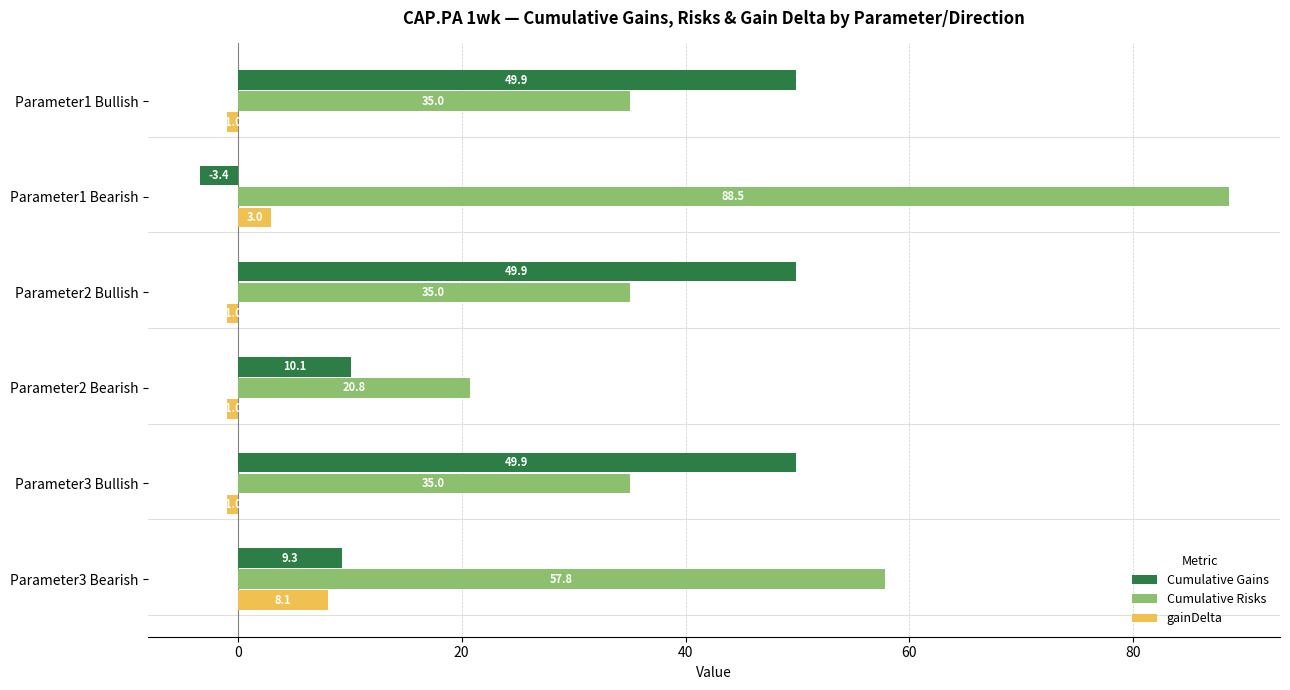

What is the difference between the second highest and minimum values in the gainDelta series?

4.0